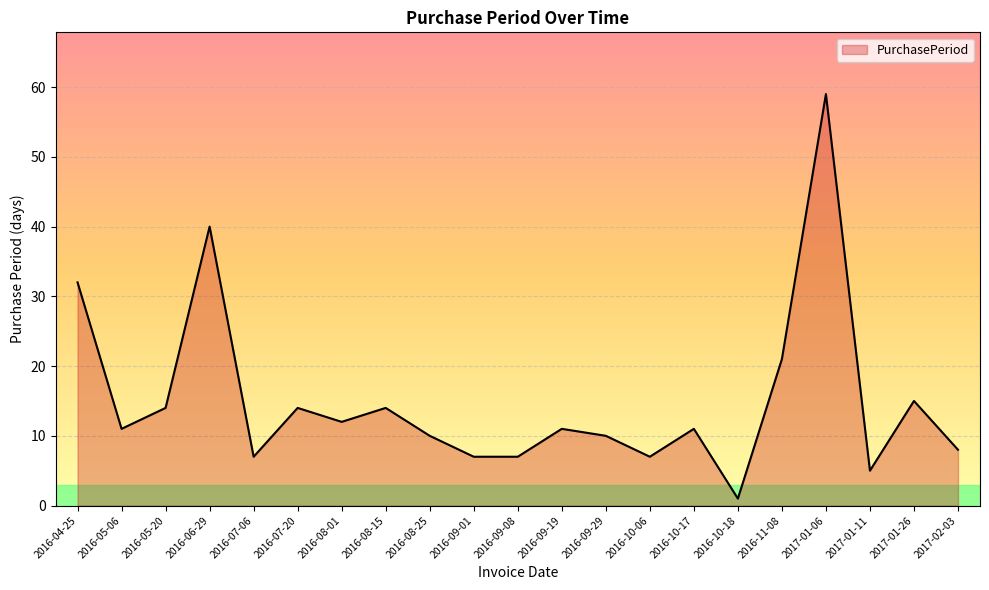

Count the number of categories in the chart.

21